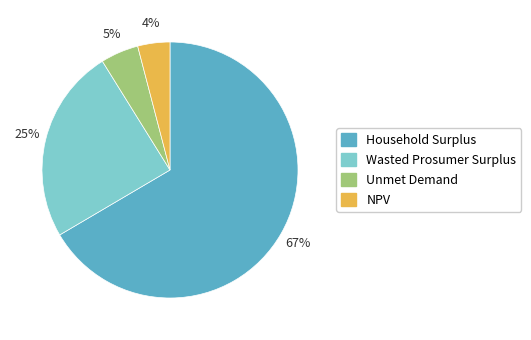

Which category has the smallest portion of the pie?

NPV